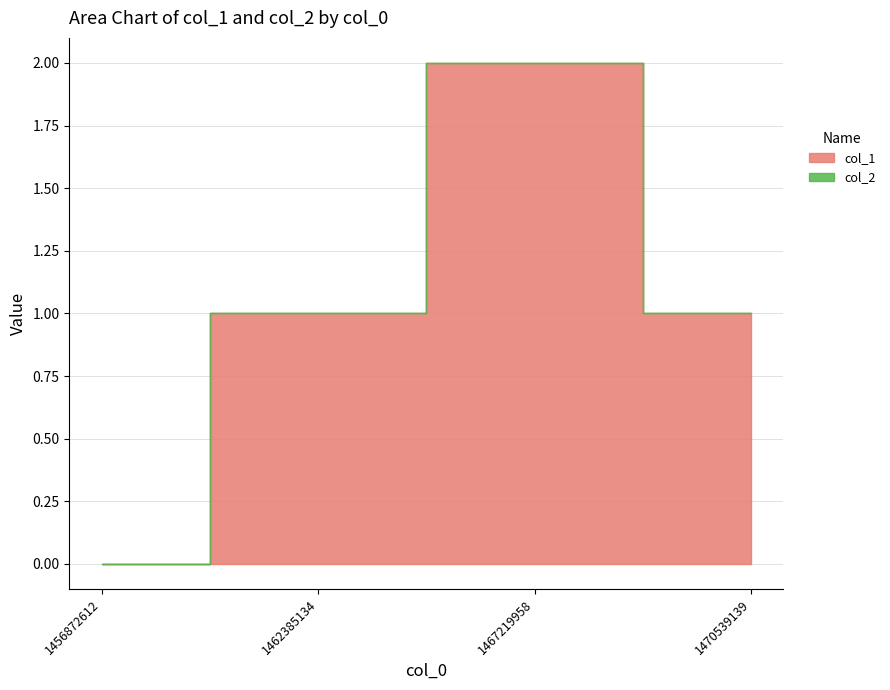

True or false: col_2 and col_1 cross at least once.

False